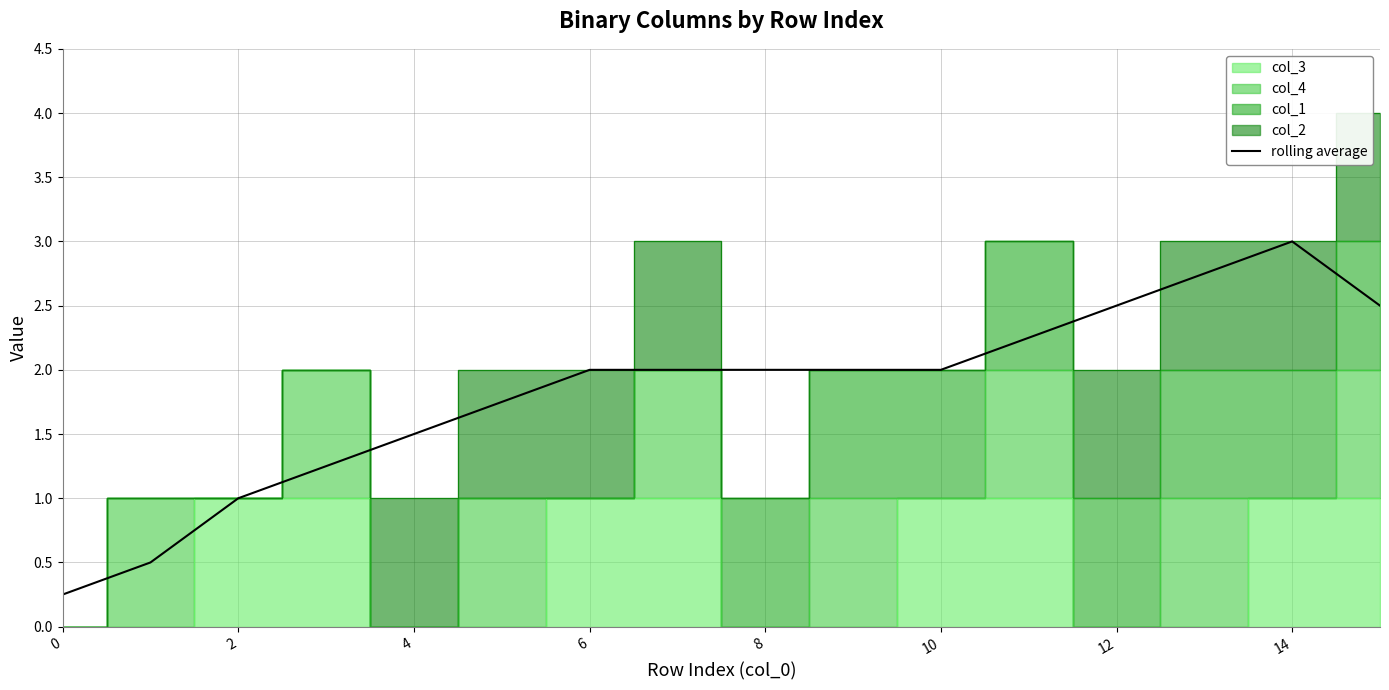

Where does the data first go above 2?

11